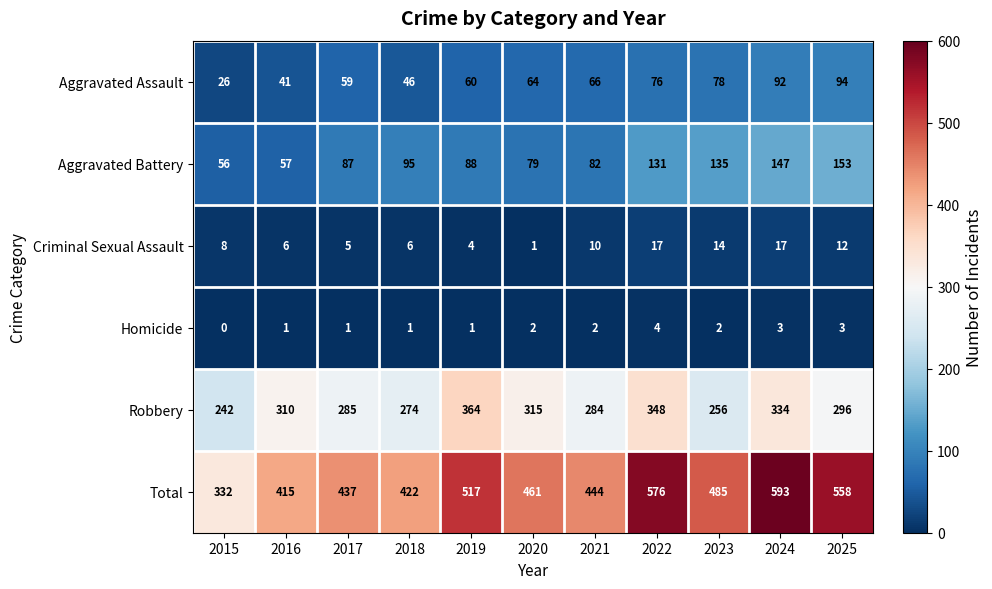

What is the total value across all series at 2020?

922